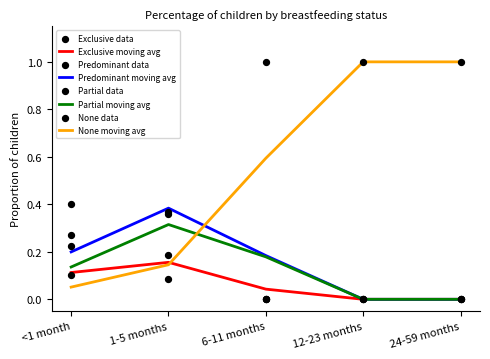

At which category is the sum across all series the highest?

<1 month